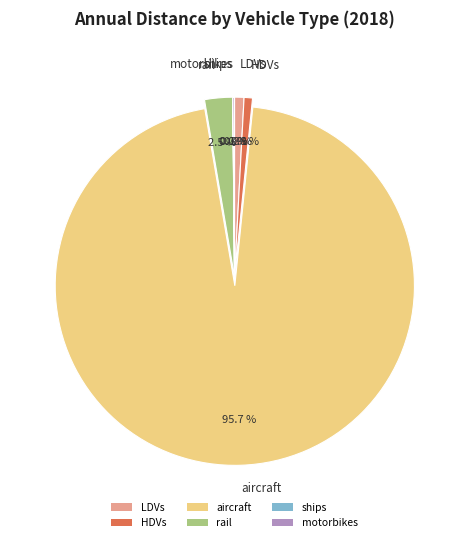

Which category accounts for the majority?

aircraft